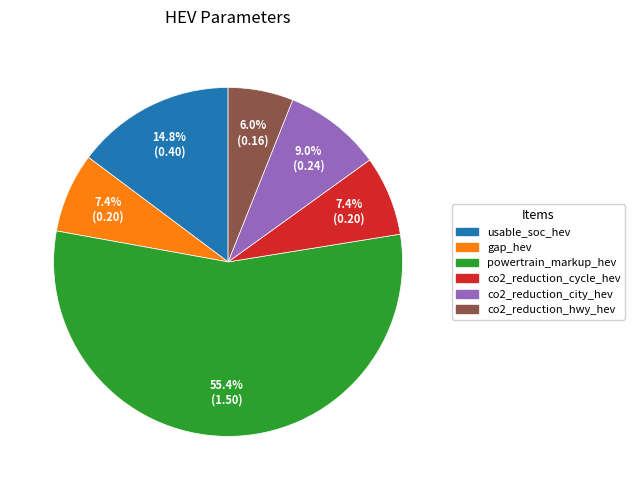

Between gap_hev and co2_reduction_hwy_hev, which is larger?

gap_hev